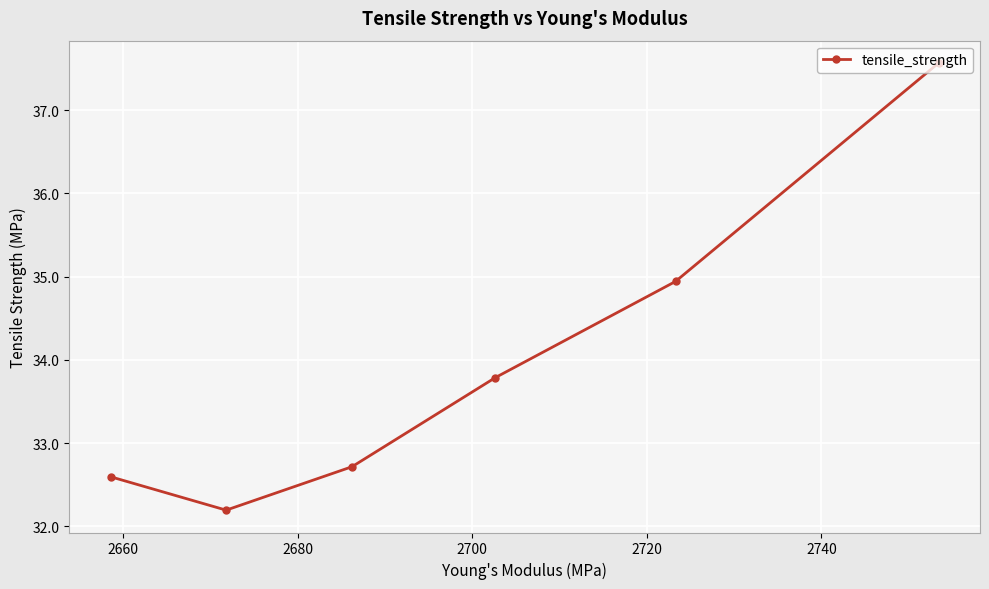

How many lines are shown in the chart?

1